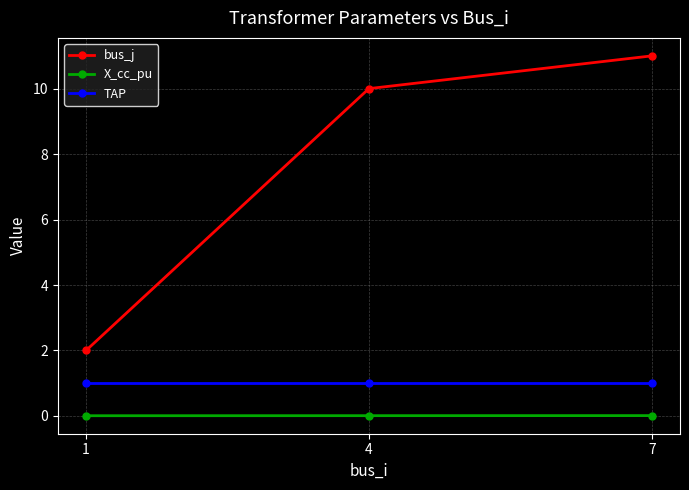

Which series has the widest spread of values?

bus_j